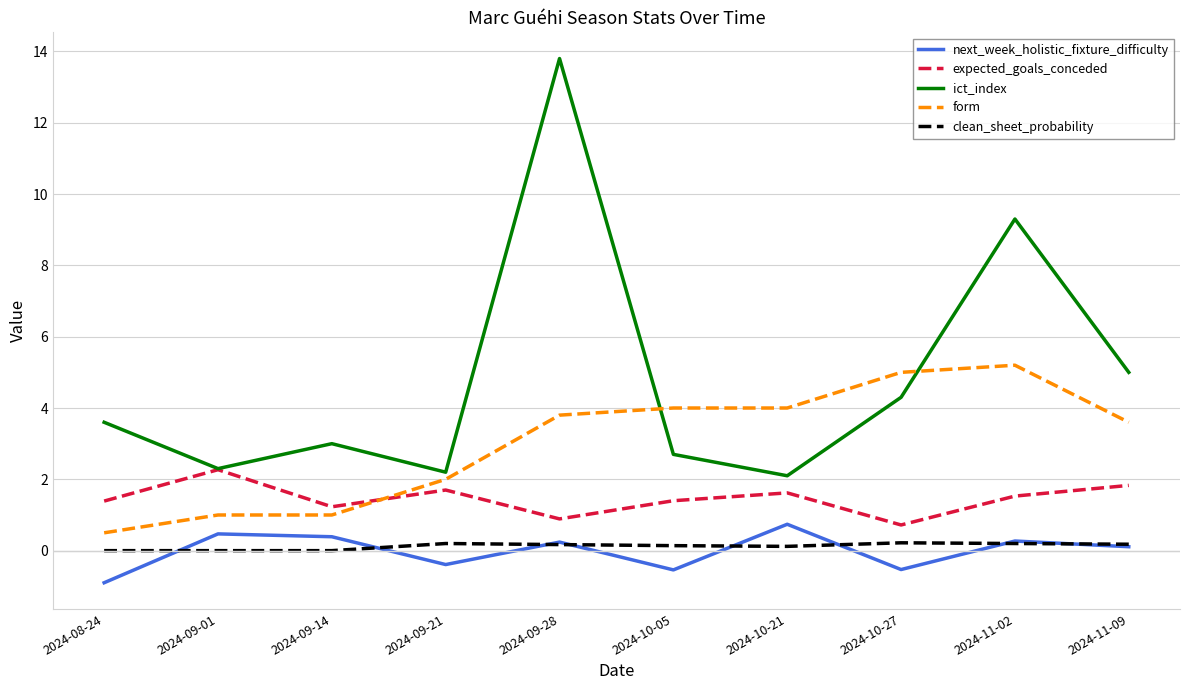

What is the difference between the highest and lowest values at 2024-10-05?

4.5